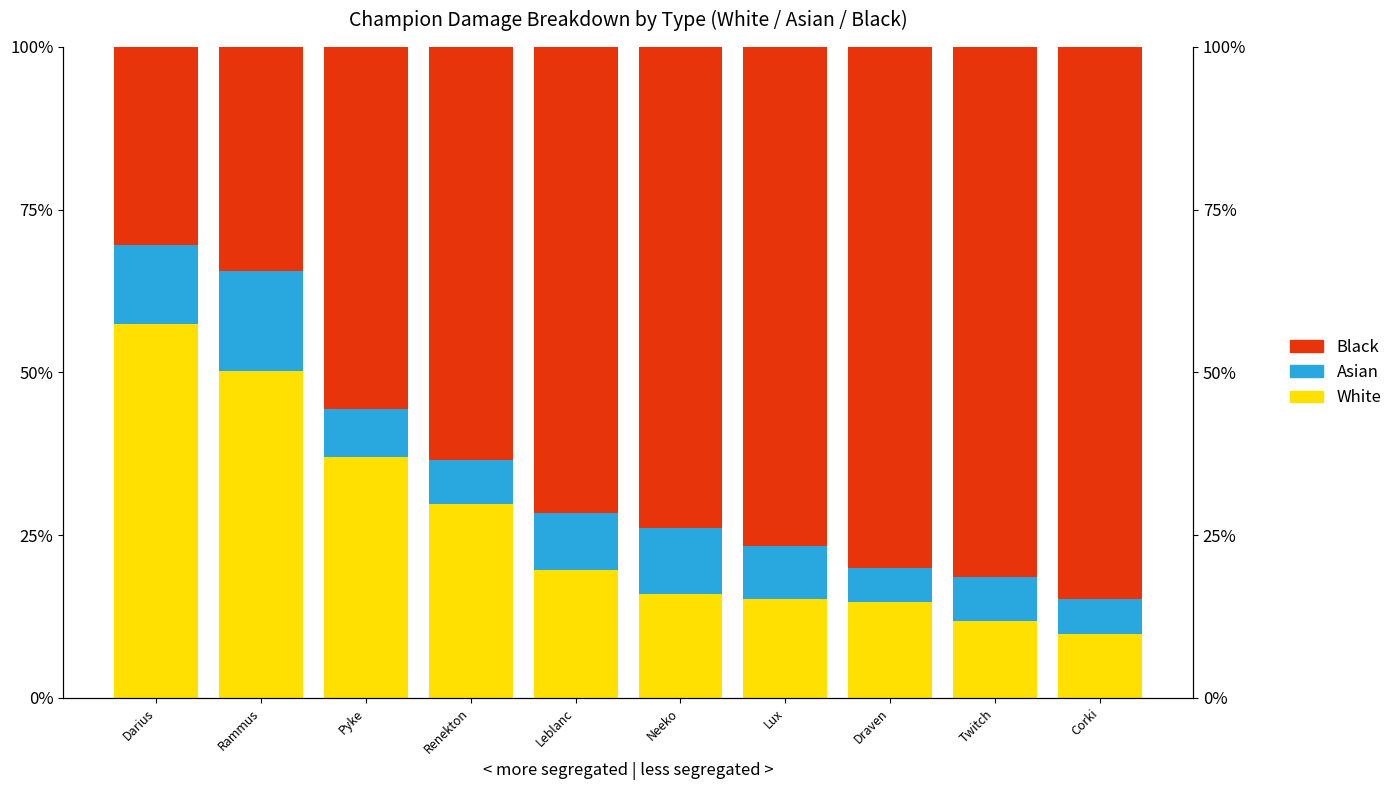

True or false: White has a value of 0.5 at Pyke.

False